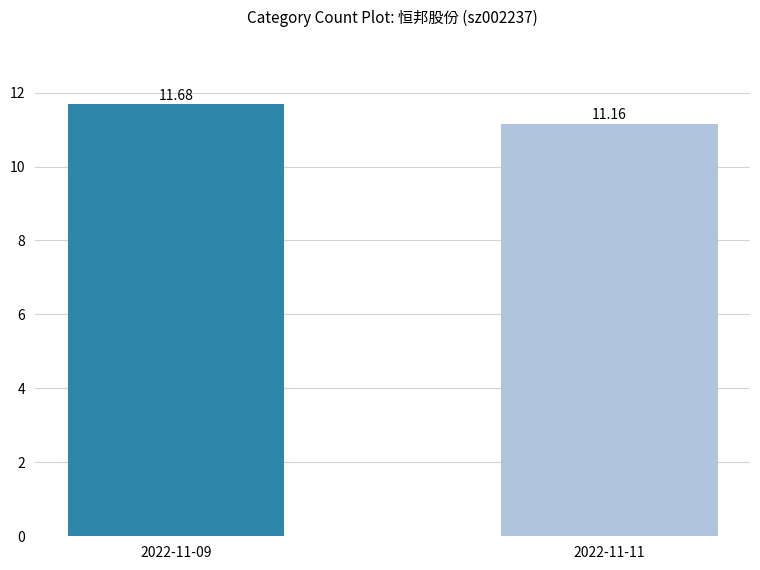

What is the difference between the maximum and minimum values?

0.5